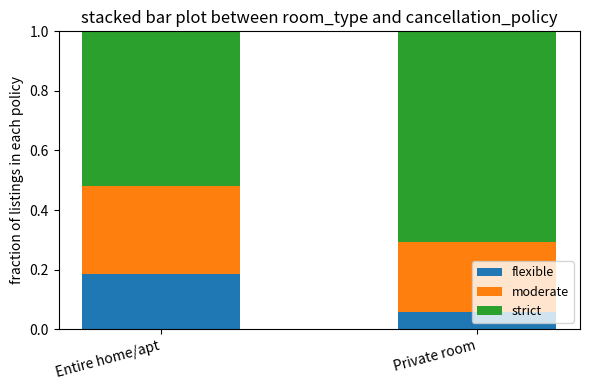

At which label does flexible reach its peak?

Entire home/apt